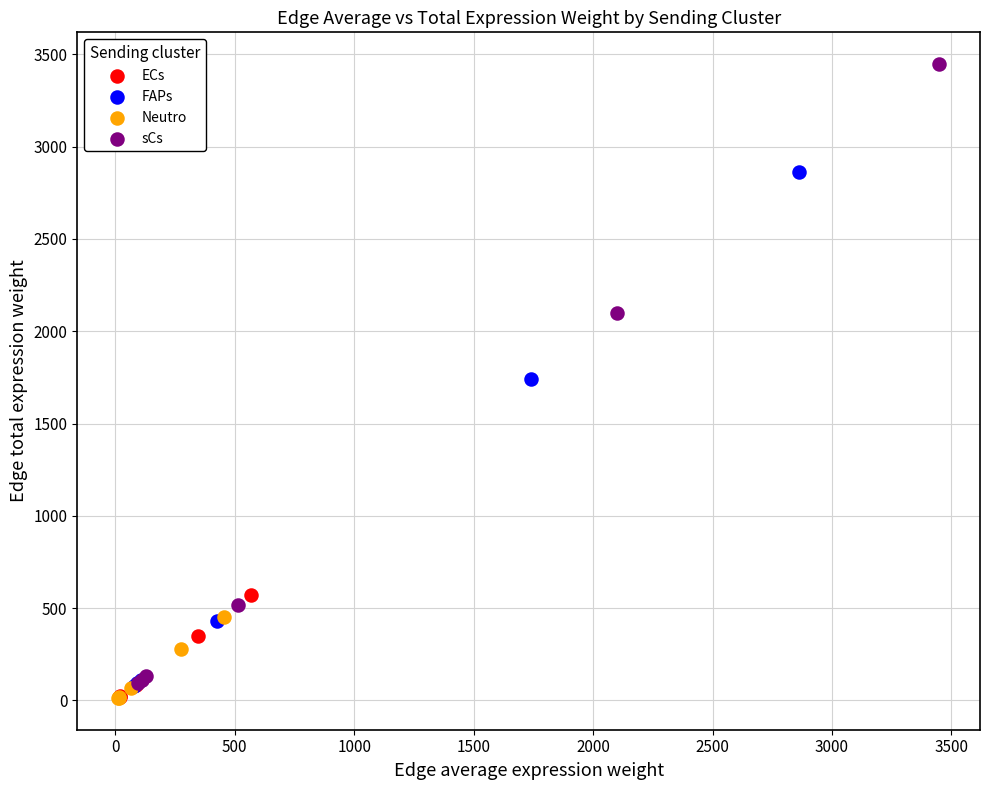

Which series has the widest spread of Y values?

sCs